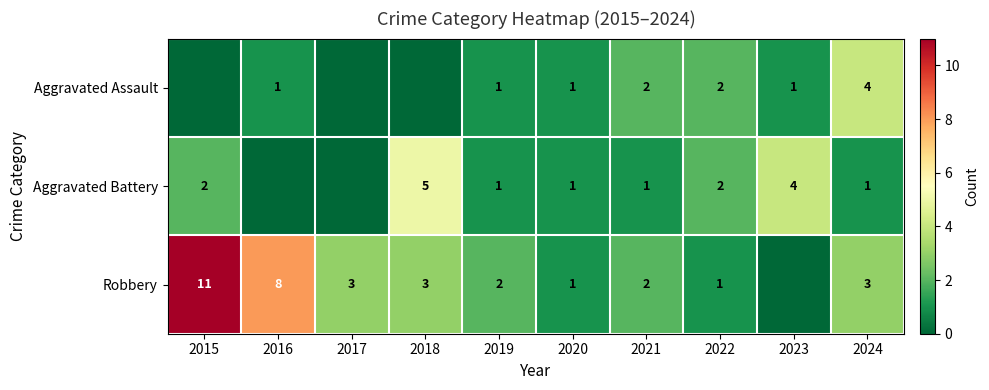

True or false: Aggravated Battery has a value of 0 at 2020.

False